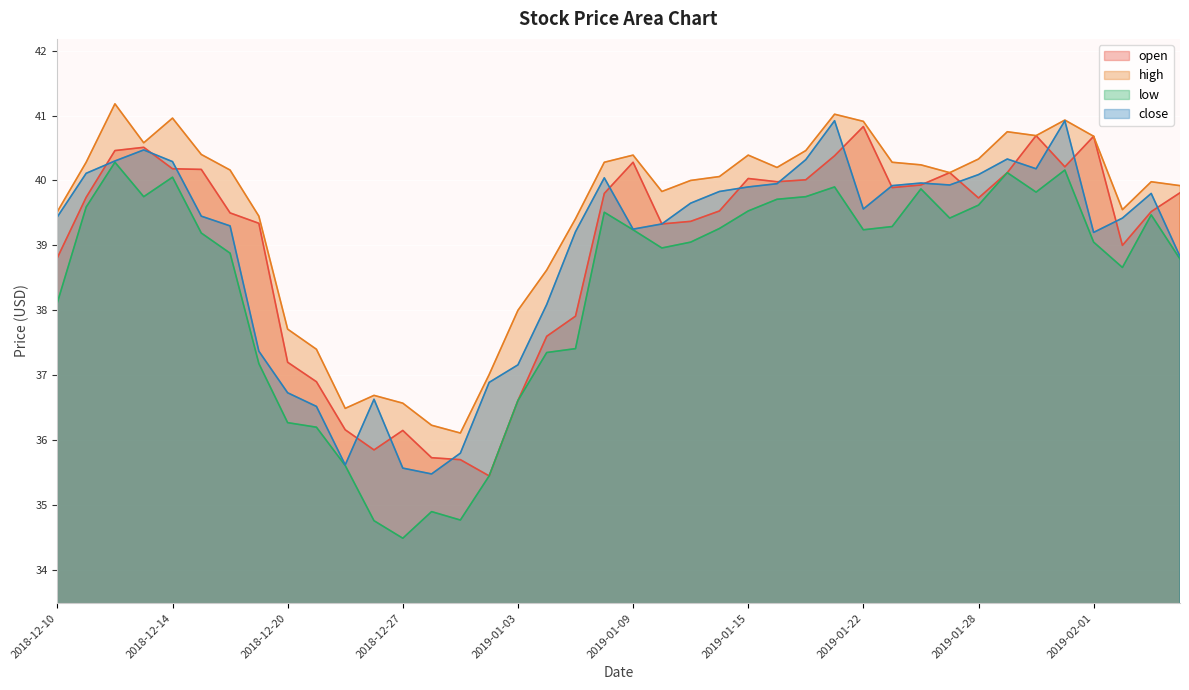

What is the label of the 22nd point from the right?

2019-01-07